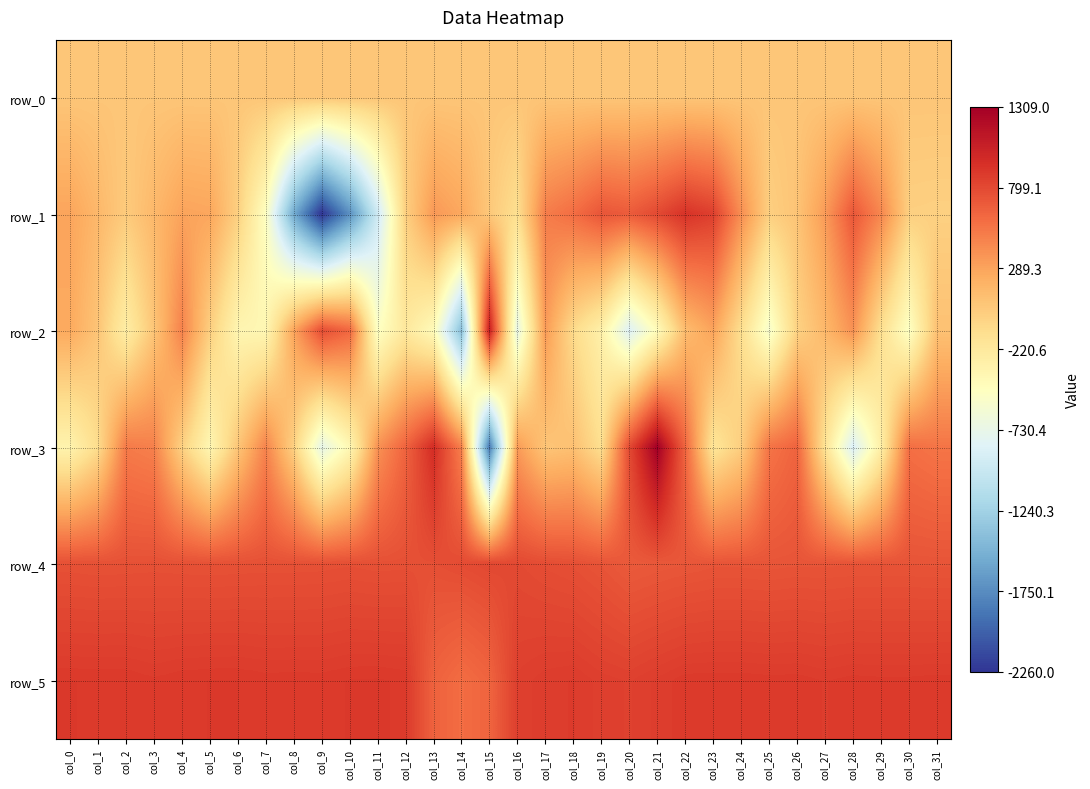

What is the sum of all row_4 values?

23971.0